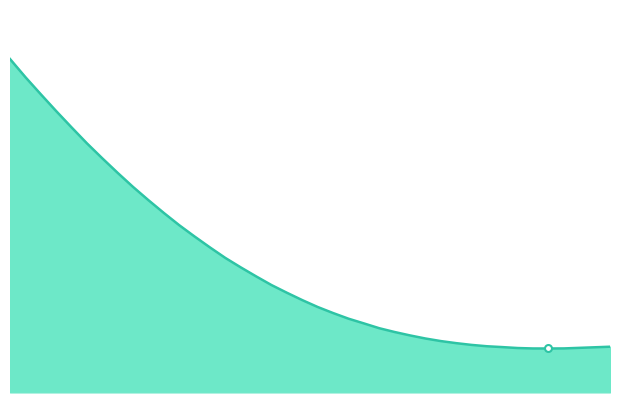

What is the difference between the maximum and minimum values?

0.9